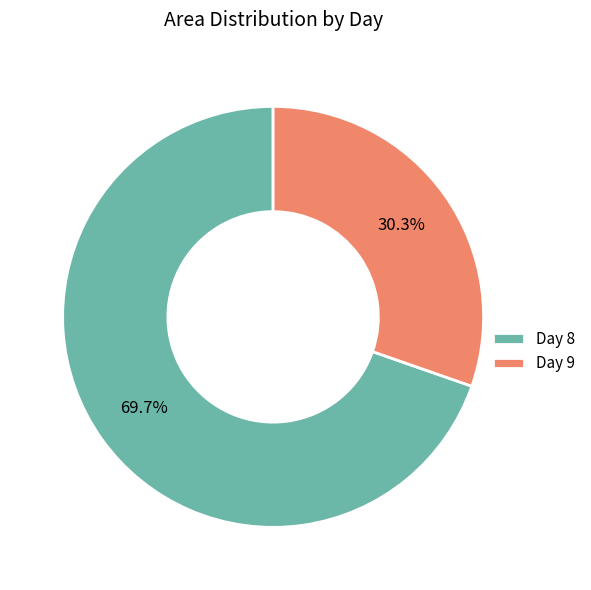

Which category accounts for the majority?

Day 8